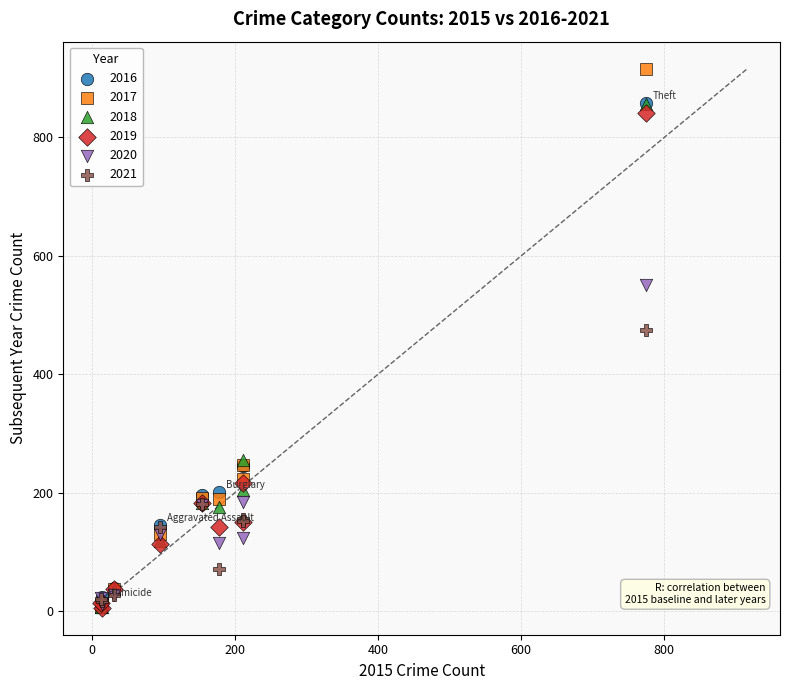

Which series contains the highest Y value?

2017